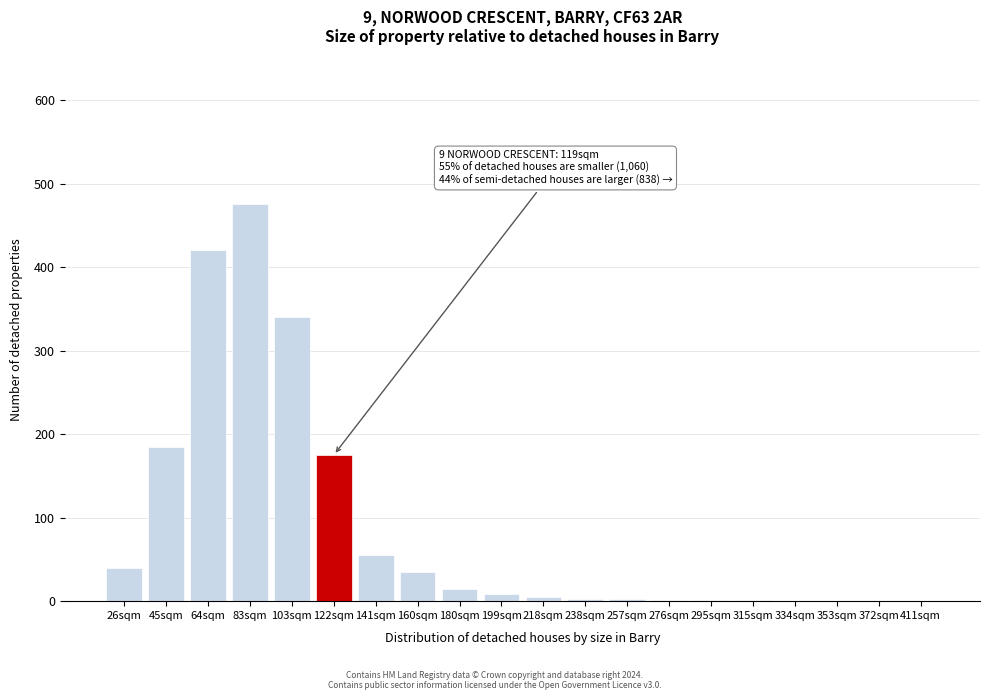

True or false: the data shows 136 at 83sqm.

False